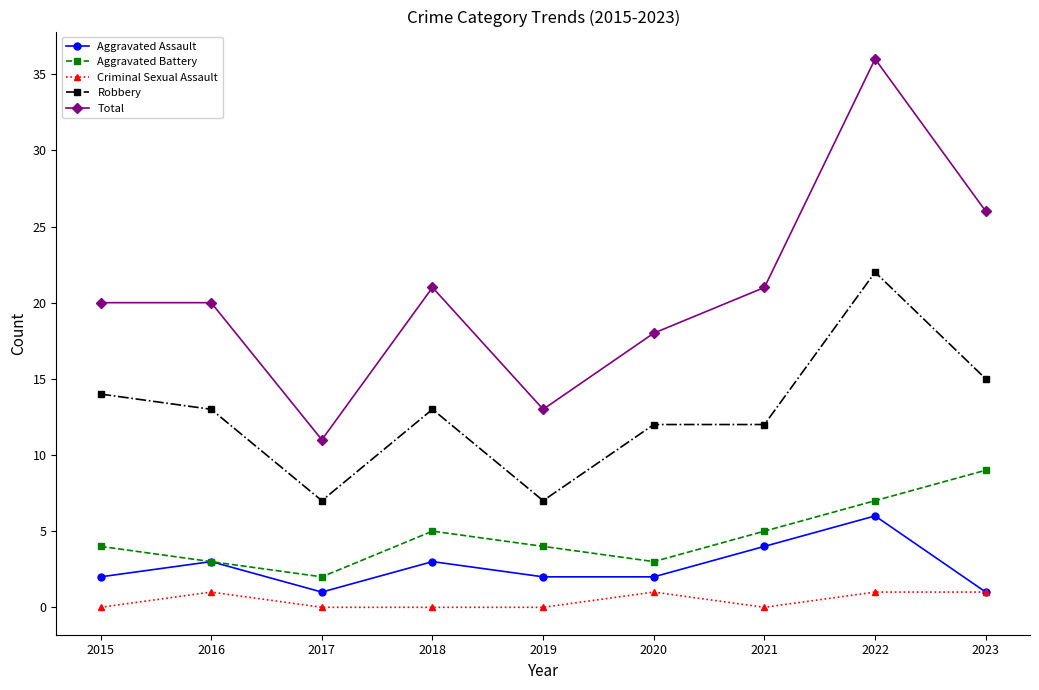

List the series in order of their peak value, lowest first.

Criminal Sexual Assault, Aggravated Assault, Aggravated Battery, Robbery, Total